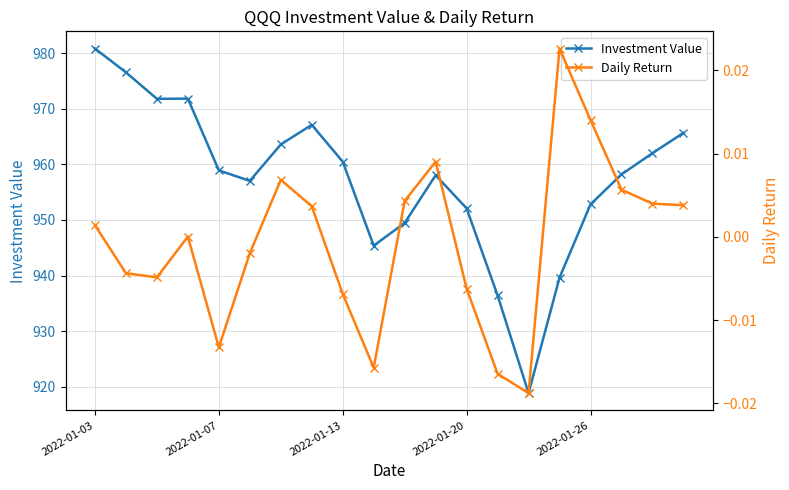

What is the label of the 20th point from the right?

2022-01-03